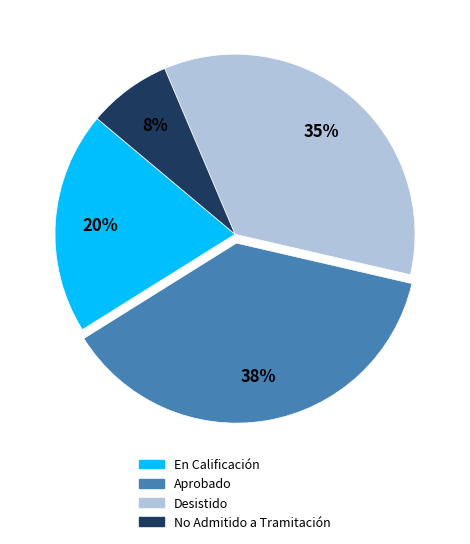

True or false: Aprobado accounts for 37% of the total.

True